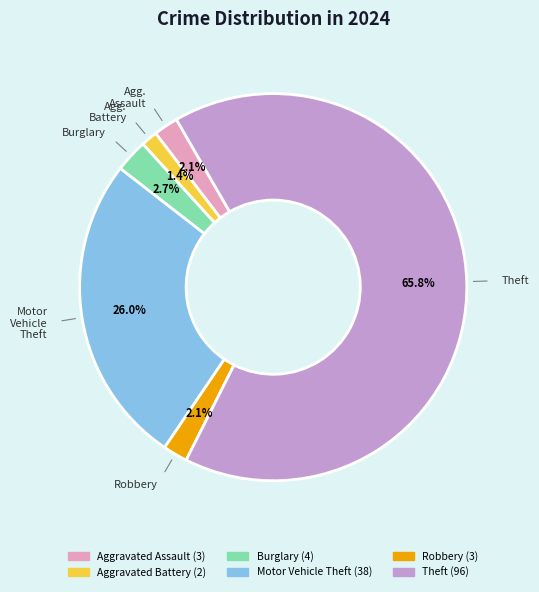

To the nearest percent, what percentage of the pie is Aggravated Battery?

1%